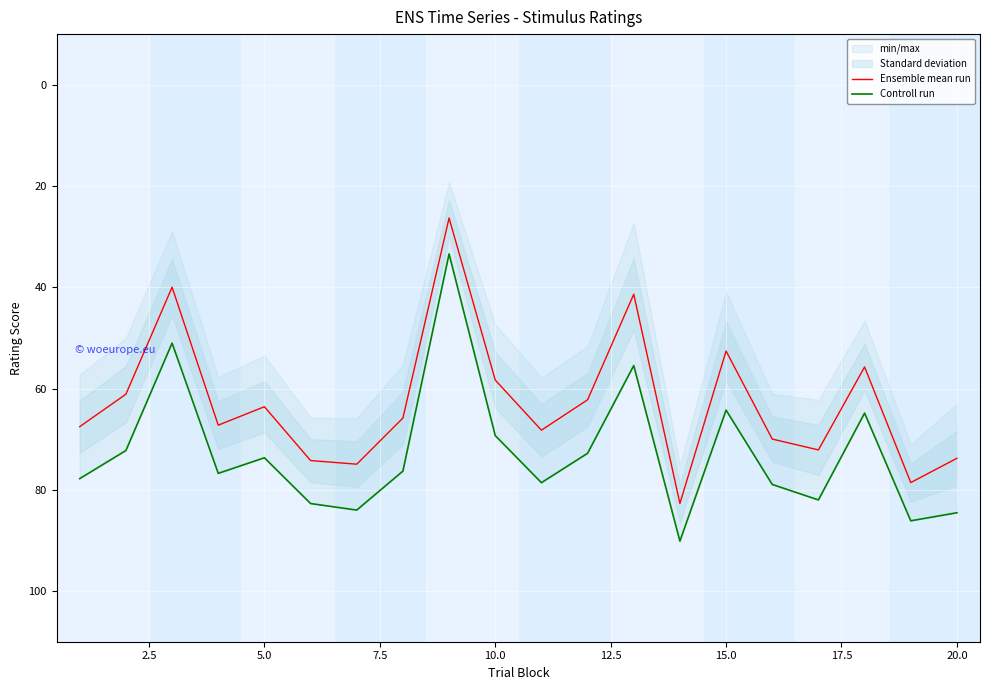

How many lines are shown in the chart?

2